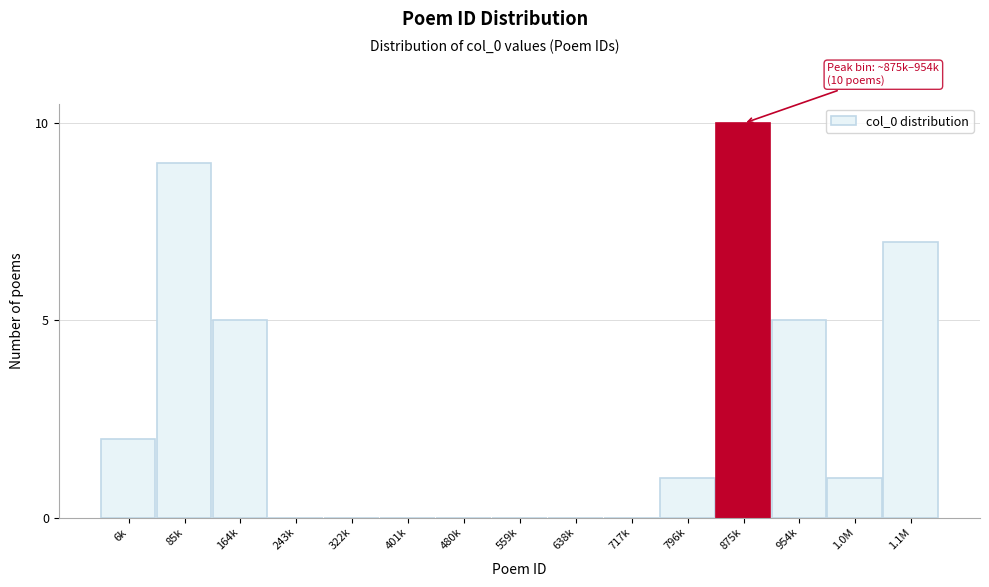

Reading left to right, extract all data points from this chart.

6k=2	85k=9	164k=5	243k=0	322k=0	401k=0	480k=0	559k=0	638k=0	717k=0	796k=1	875k=10	954k=5	1.0M=1	1.1M=7